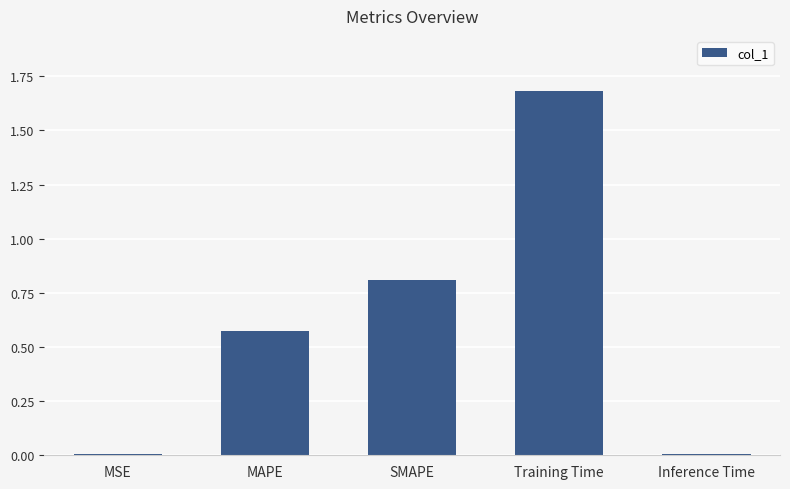

The chart shows a value of 0.8 at MAPE. True or false?

False